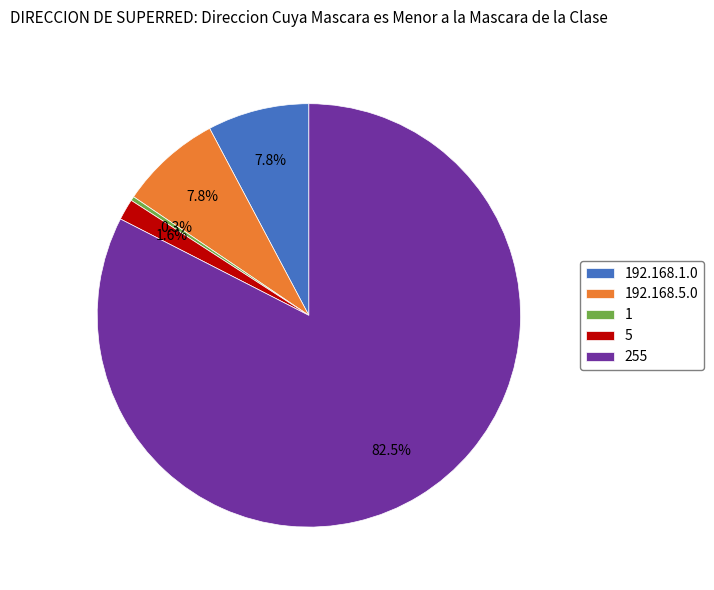

Is there a majority slice in this chart?

Yes